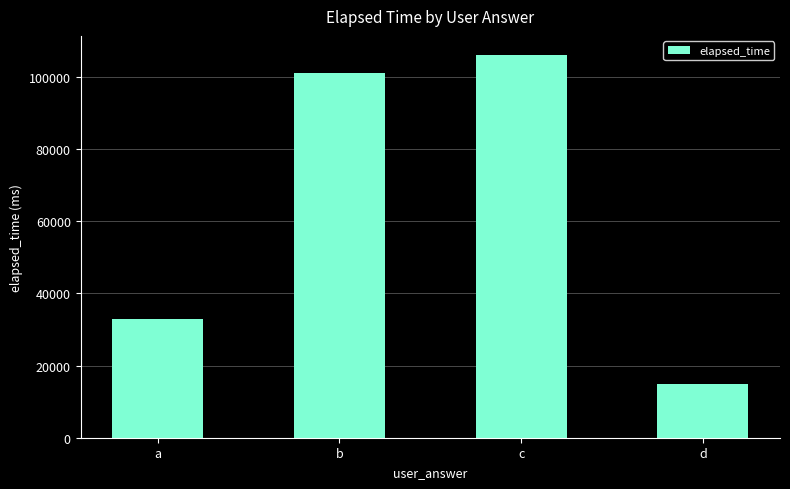

Reading left to right, what are all the values shown in this chart?

33000	101000	106000	15000